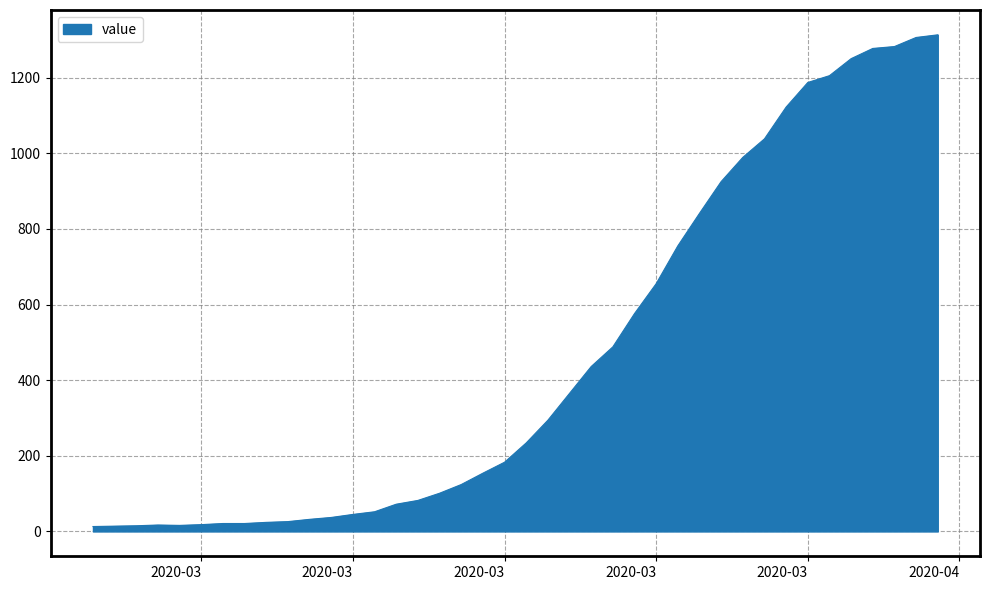

What is the maximum value shown in the chart?

1313